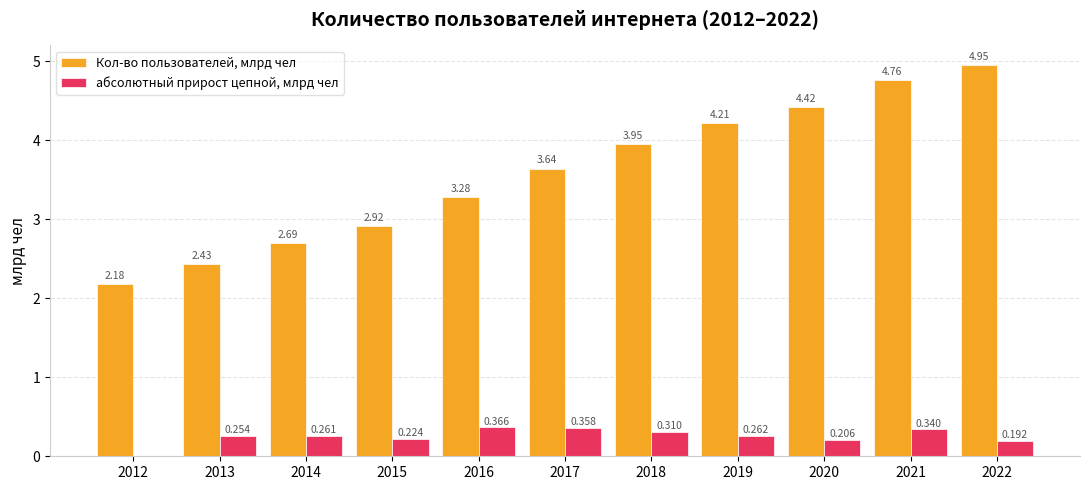

At which label is Кол-во пользователей, млрд чел closest to 3?

2015